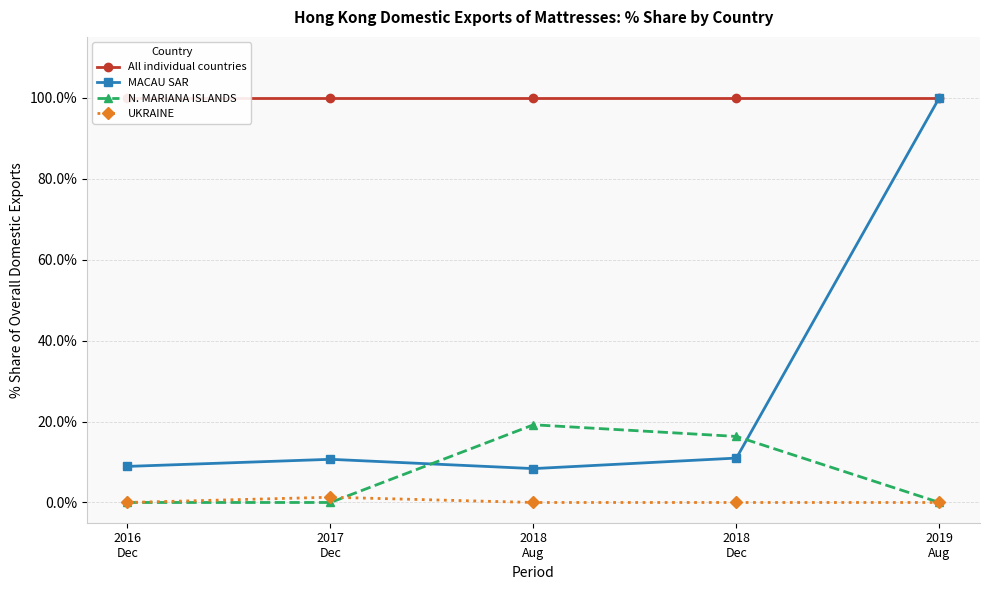

What is the sum of all N. MARIANA ISLANDS values?

35.5